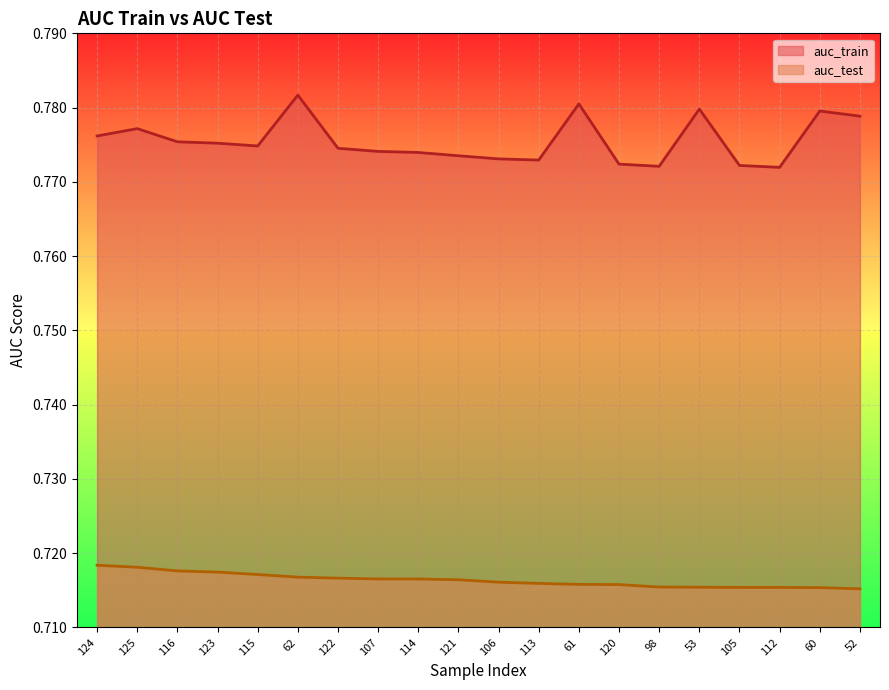

Which series has the largest range (max minus min)?

auc_train